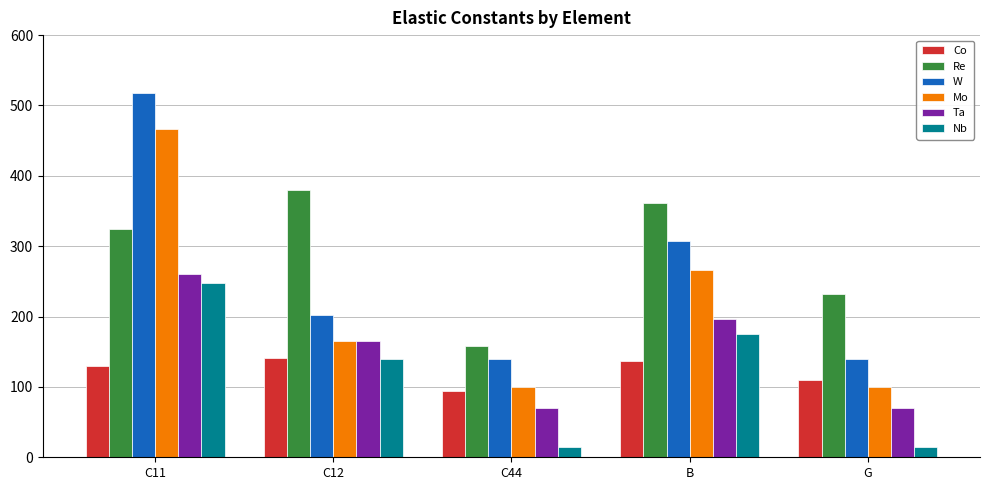

True or false: Ta has a value of 197.1 at B.

True